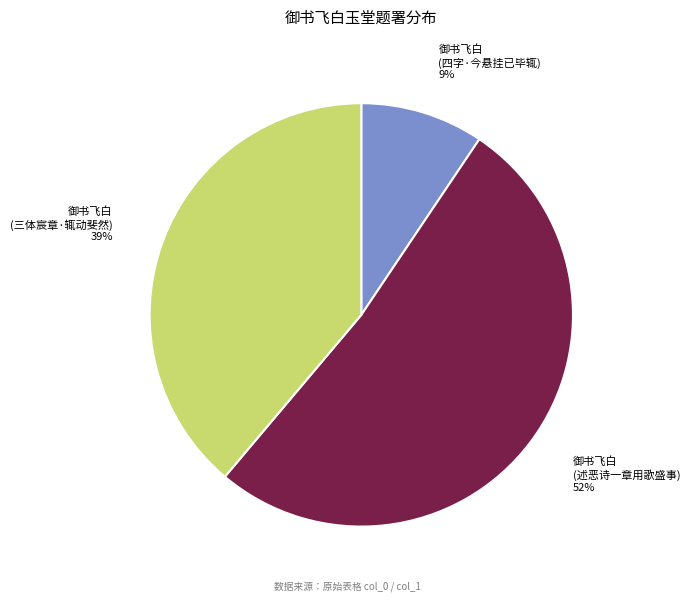

Does any single category account for the majority?

Yes